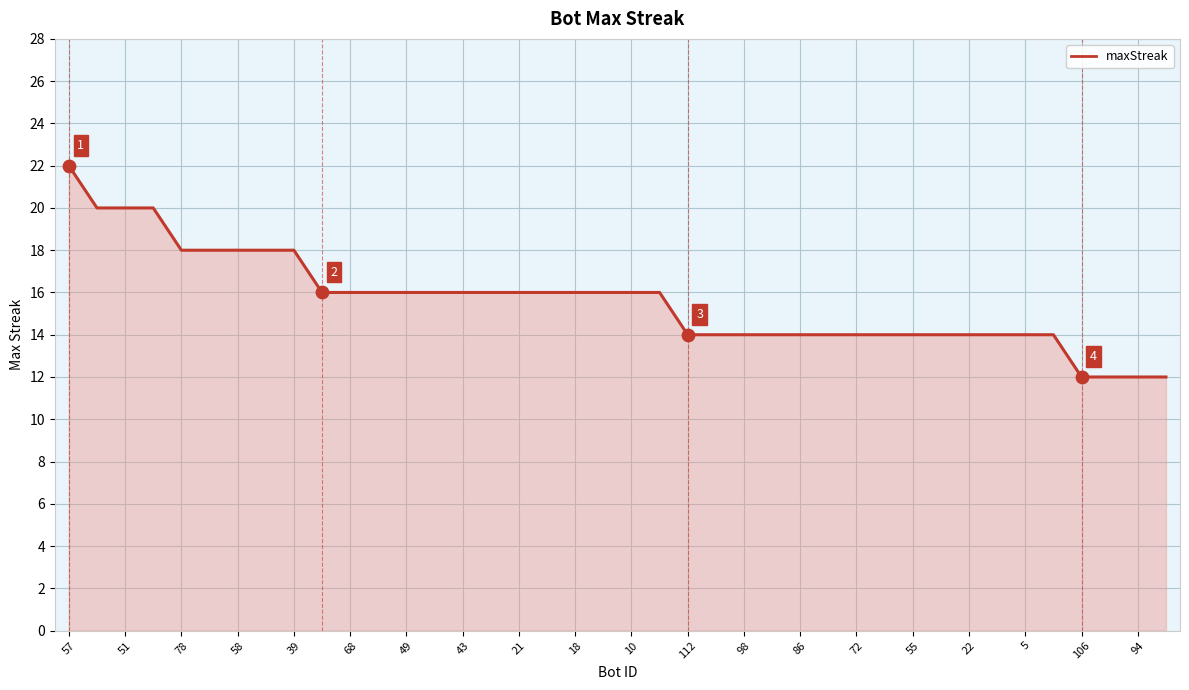

What is the difference between the maximum and minimum values?

10